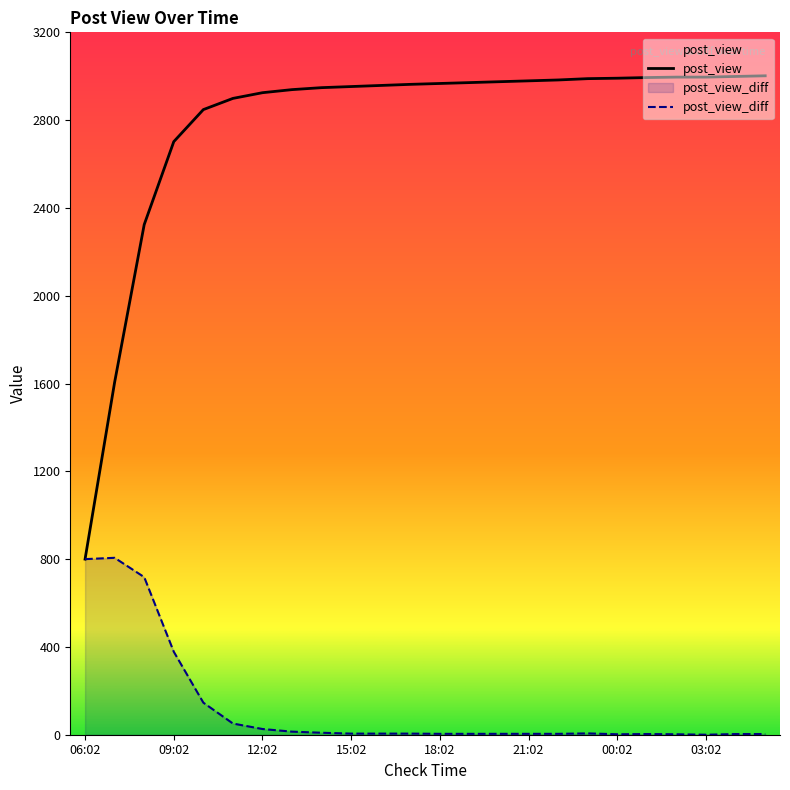

List the series in order of their overall mean, highest first.

post_view, post_view_diff